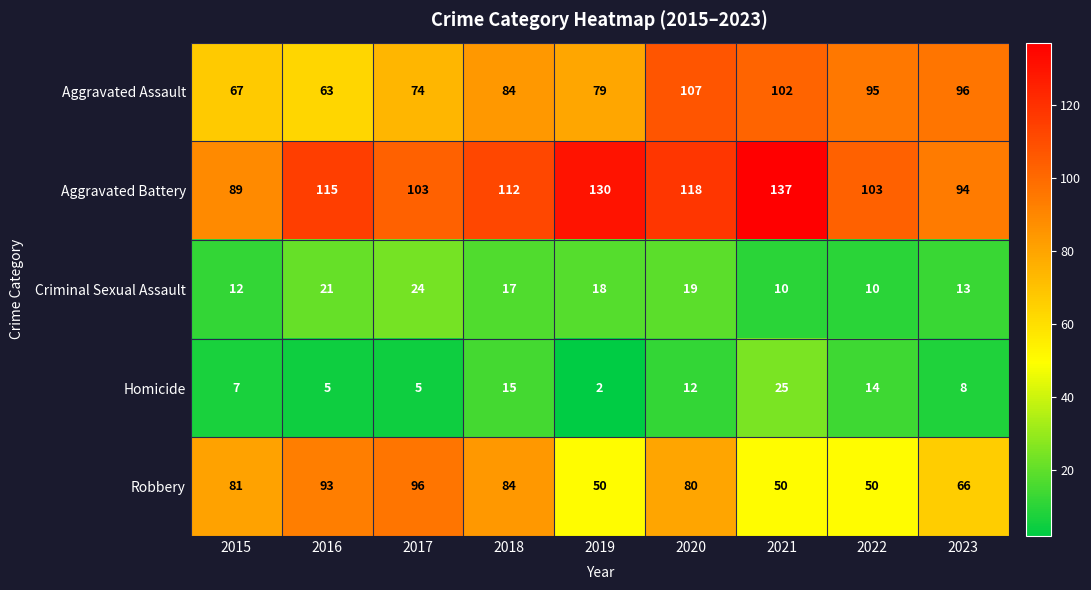

Rank the series at 2019 from highest to lowest value.

Aggravated Battery, Aggravated Assault, Robbery, Criminal Sexual Assault, Homicide